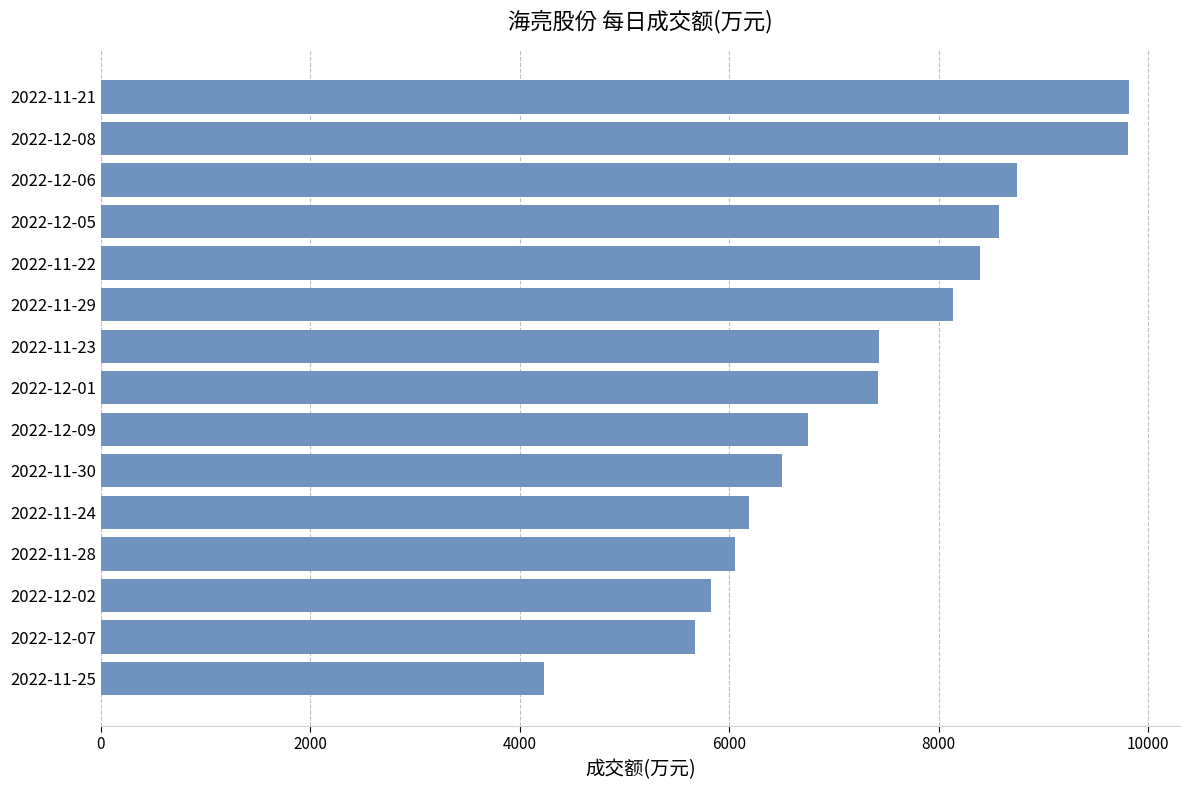

Is it true that the value at 2022-12-09 is 6755?

True